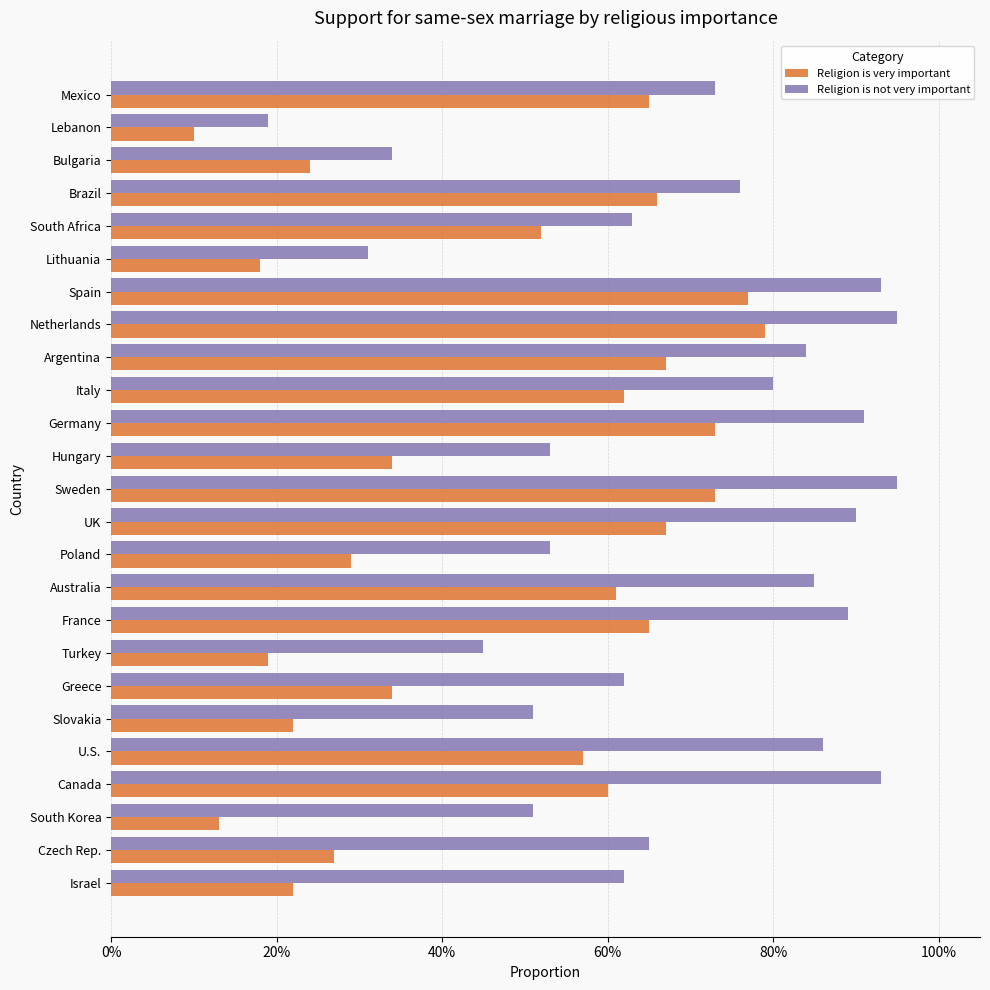

Where is Religion is not very important nearest to the value 0?

Lebanon